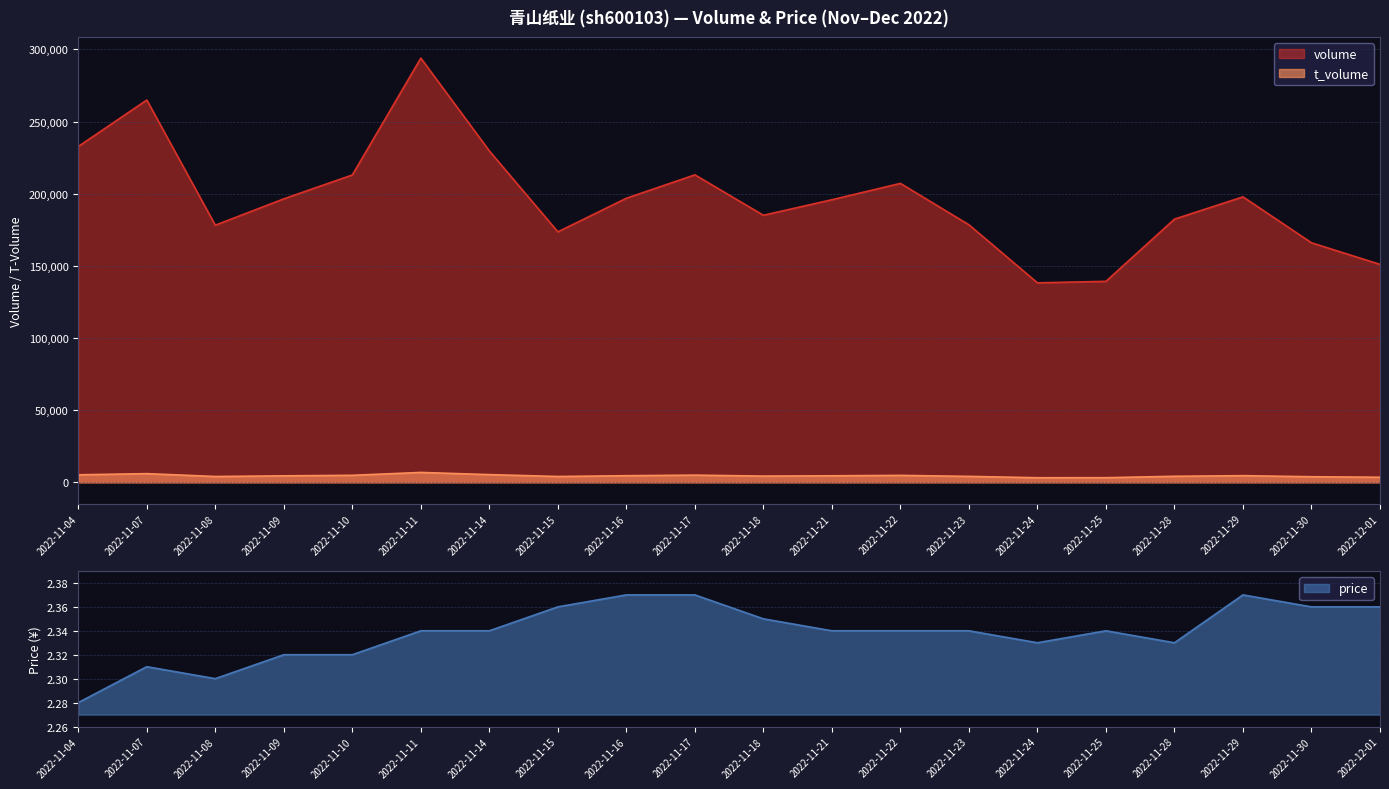

What is the average value of the volume series?

196718